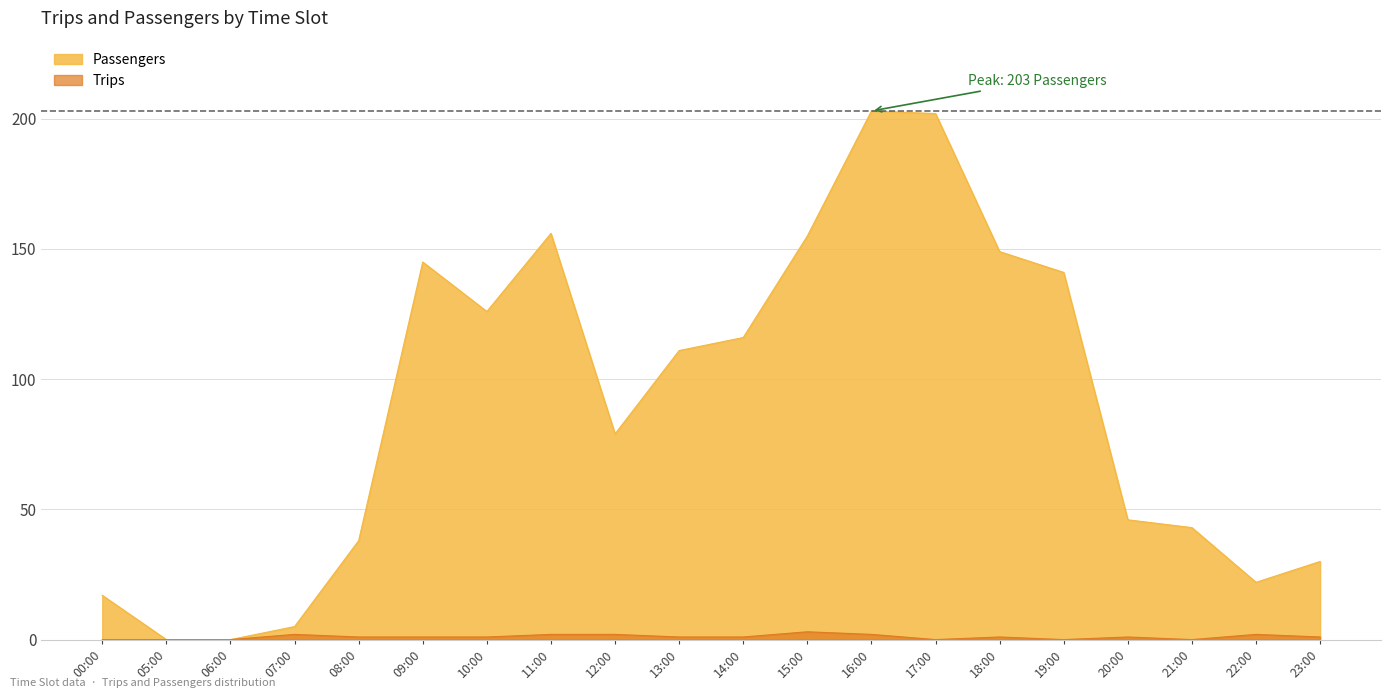

How many lines are shown in the chart?

2